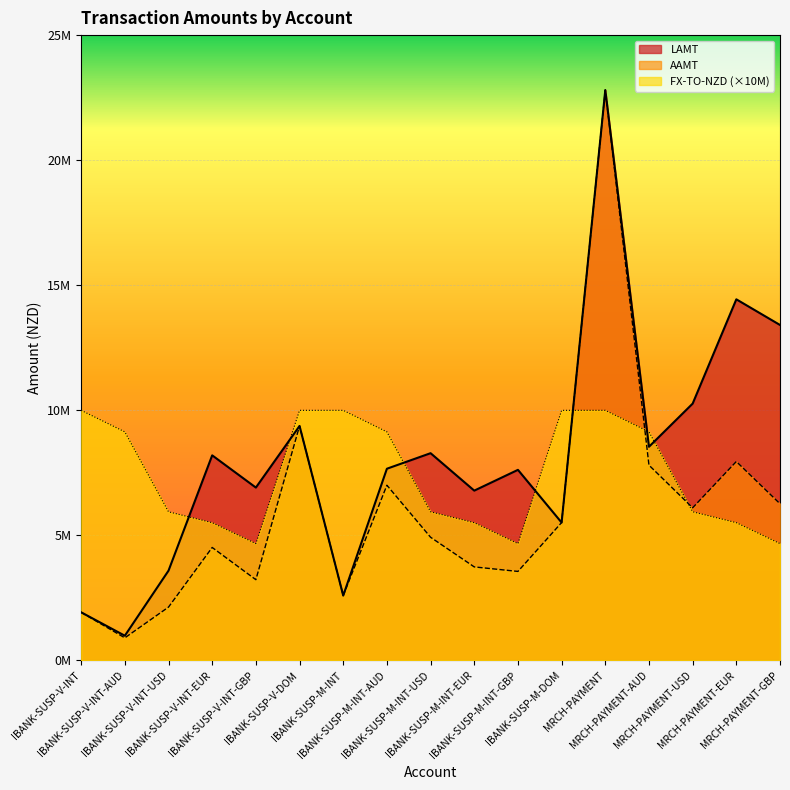

Reading left to right, transcribe all the data shown in this chart.

LAMT: IBANK-SUSP-V-INT=1925374.0	IBANK-SUSP-V-INT-AUD=989592.0	IBANK-SUSP-V-INT-USD=3589754.0	IBANK-SUSP-V-INT-EUR=8200644.0	IBANK-SUSP-V-INT-GBP=6912376.0	IBANK-SUSP-V-DOM=9374616.0	IBANK-SUSP-M-INT=2595458.0	IBANK-SUSP-M-INT-AUD=7665354.0	IBANK-SUSP-M-INT-USD=8286770.0	IBANK-SUSP-M-INT-EUR=6790106.0	IBANK-SUSP-M-INT-GBP=7620487.0	IBANK-SUSP-M-DOM=5513204.0	MRCH-PAYMENT=22802191.0	MRCH-PAYMENT-AUD=8542939.0	MRCH-PAYMENT-USD=10268525.0	MRCH-PAYMENT-EUR=14438071.0	MRCH-PAYMENT-GBP=13412009.0
AAMT: IBANK-SUSP-V-INT=1925374.0	IBANK-SUSP-V-INT-AUD=904438.0	IBANK-SUSP-V-INT-USD=2133929.0	IBANK-SUSP-V-INT-EUR=4517735.0	IBANK-SUSP-V-INT-GBP=3229462.0	IBANK-SUSP-V-DOM=9374616.0	IBANK-SUSP-M-INT=2595458.0	IBANK-SUSP-M-INT-AUD=7005750.0	IBANK-SUSP-M-INT-USD=4926070.0	IBANK-SUSP-M-INT-EUR=3740669.0	IBANK-SUSP-M-INT-GBP=3560292.0	IBANK-SUSP-M-DOM=5513204.0	MRCH-PAYMENT=22802191.0	MRCH-PAYMENT-AUD=7807819.0	MRCH-PAYMENT-USD=6104125.0	MRCH-PAYMENT-EUR=7953933.0	MRCH-PAYMENT-GBP=6266091.0
FX-TO-NZD: IBANK-SUSP-V-INT=10000000.0	IBANK-SUSP-V-INT-AUD=9139500.0	IBANK-SUSP-V-INT-USD=5944500.0	IBANK-SUSP-V-INT-EUR=5509000.0	IBANK-SUSP-V-INT-GBP=4672000.0	IBANK-SUSP-V-DOM=10000000.0	IBANK-SUSP-M-INT=10000000.0	IBANK-SUSP-M-INT-AUD=9139500.0	IBANK-SUSP-M-INT-USD=5944500.0	IBANK-SUSP-M-INT-EUR=5509000.0	IBANK-SUSP-M-INT-GBP=4672000.0	IBANK-SUSP-M-DOM=10000000.0	MRCH-PAYMENT=10000000.0	MRCH-PAYMENT-AUD=9139500.0	MRCH-PAYMENT-USD=5944500.0	MRCH-PAYMENT-EUR=5509000.0	MRCH-PAYMENT-GBP=4672000.0